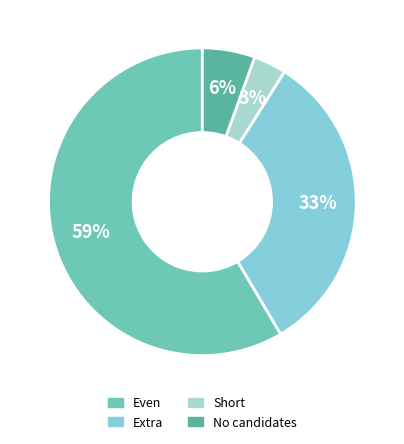

To the nearest percent, what is the difference between the largest and smallest slice percentages?

55%